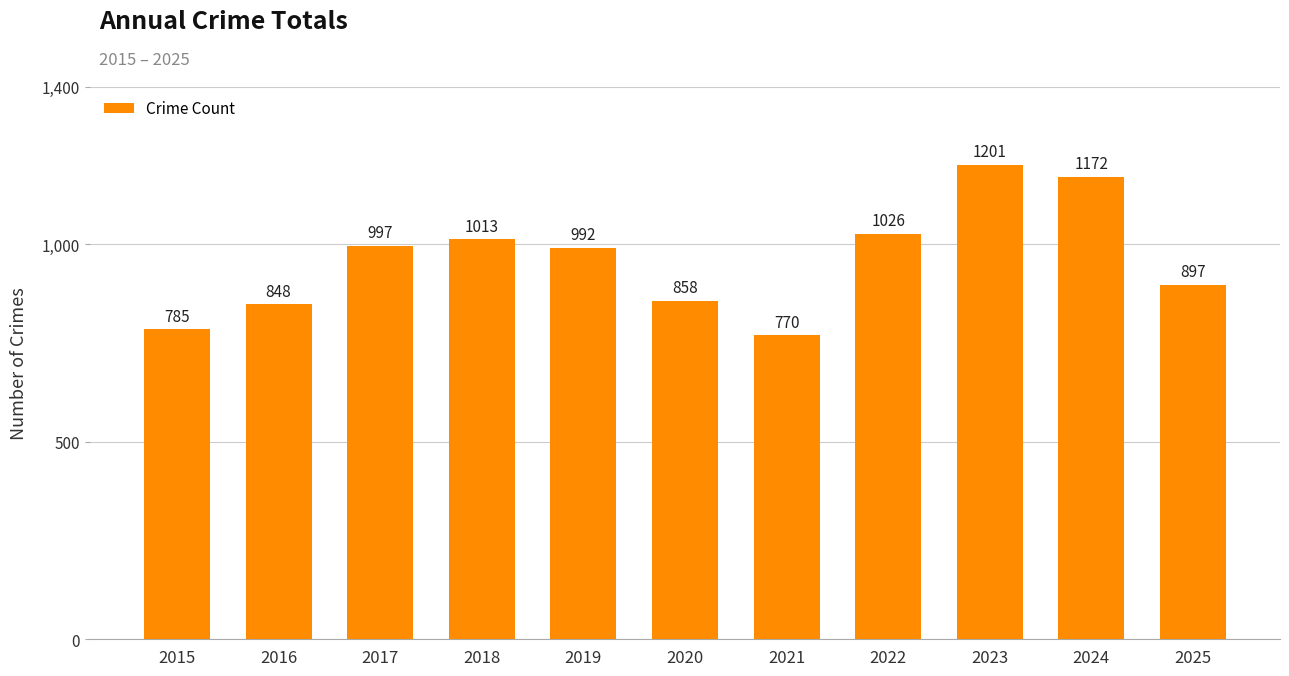

Reading left to right, what are all the values shown in this chart?

785	848	997	1013	992	858	770	1026	1201	1172	897